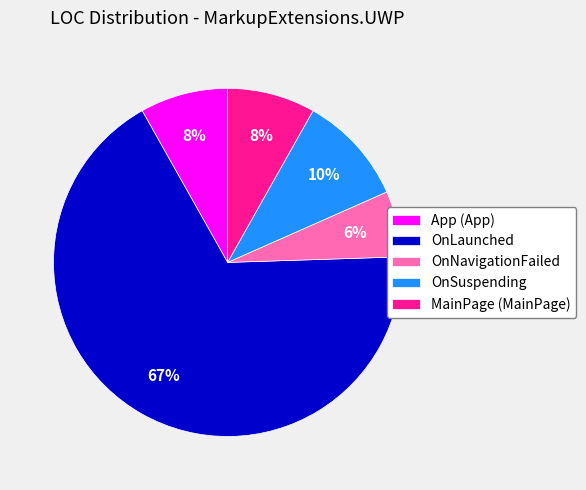

How many segments does this pie chart have?

5